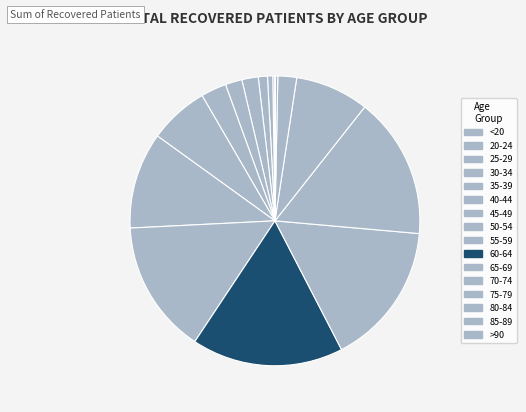

To the nearest percent, what is the combined percentage of 45-49 and 40-44?

10%